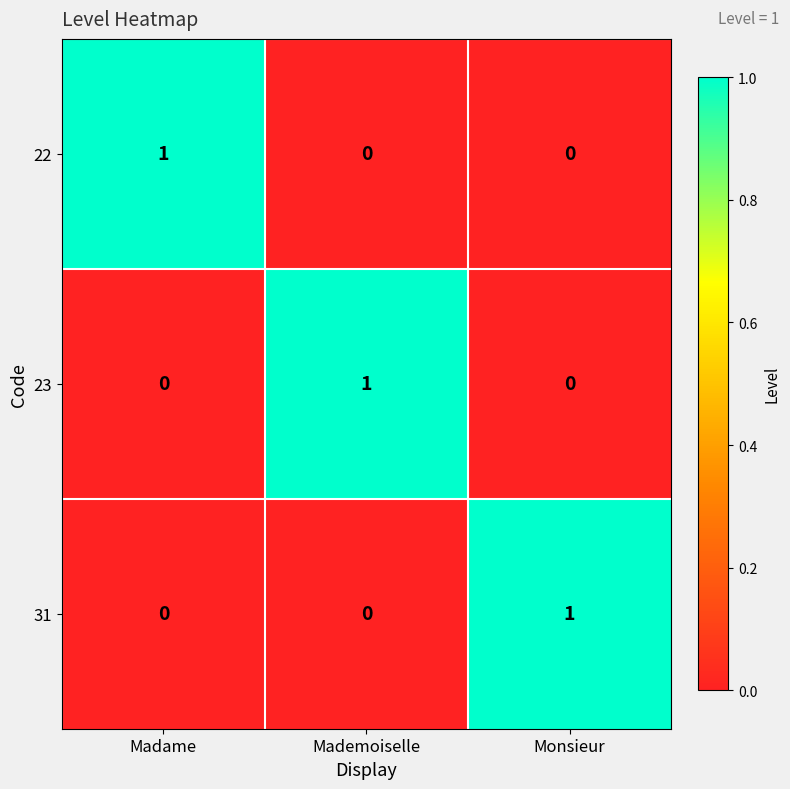

At which label does 31 reach its peak?

Monsieur